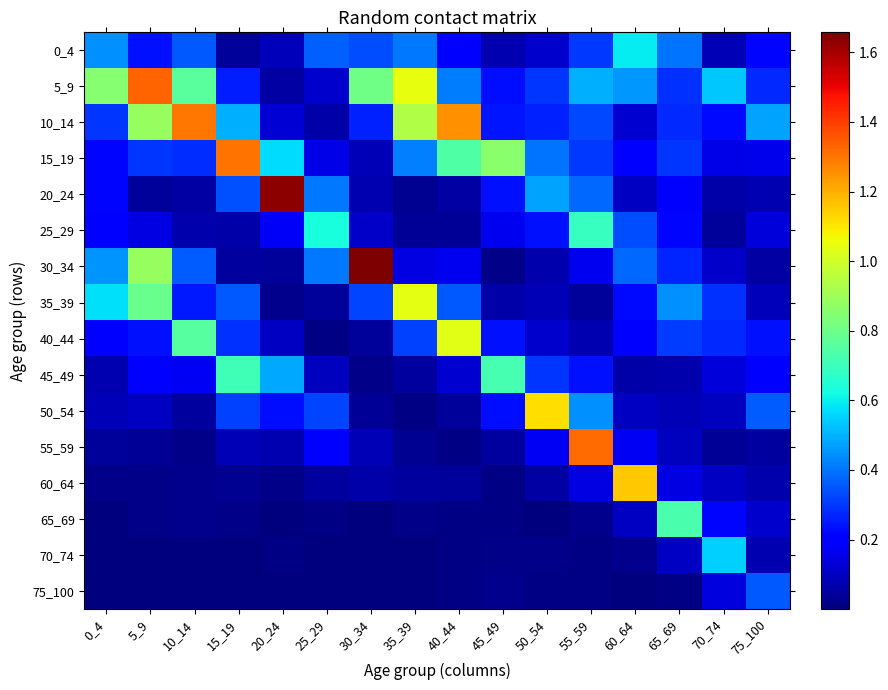

Rank the series at 70_74 from highest to lowest value.

70_74, 5_9, 35_39, 40_44, 10_14, 65_69, 15_19, 75_100, 45_49, 30_34, 60_64, 50_54, 0_4, 20_24, 25_29, 55_59